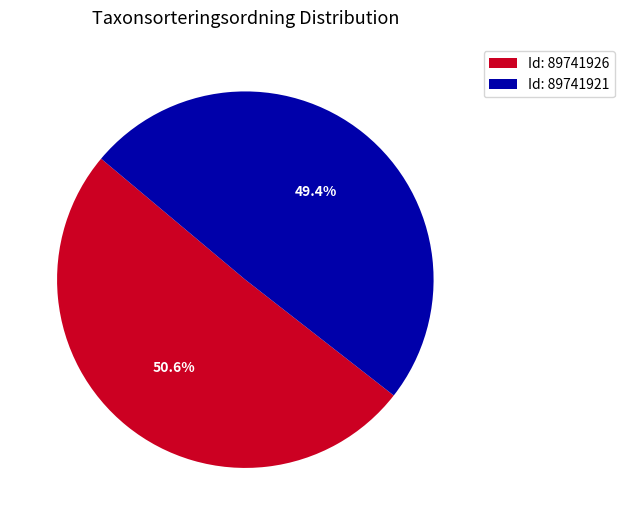

Combined, what portion of the pie is Id: 89741926 and Id: 89741921?

100.0%